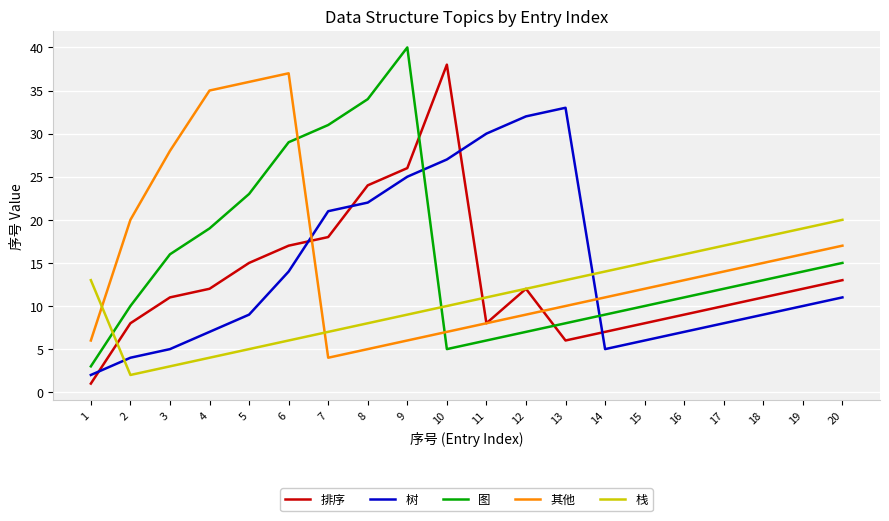

At which category does the chart reach its peak across all series?

9